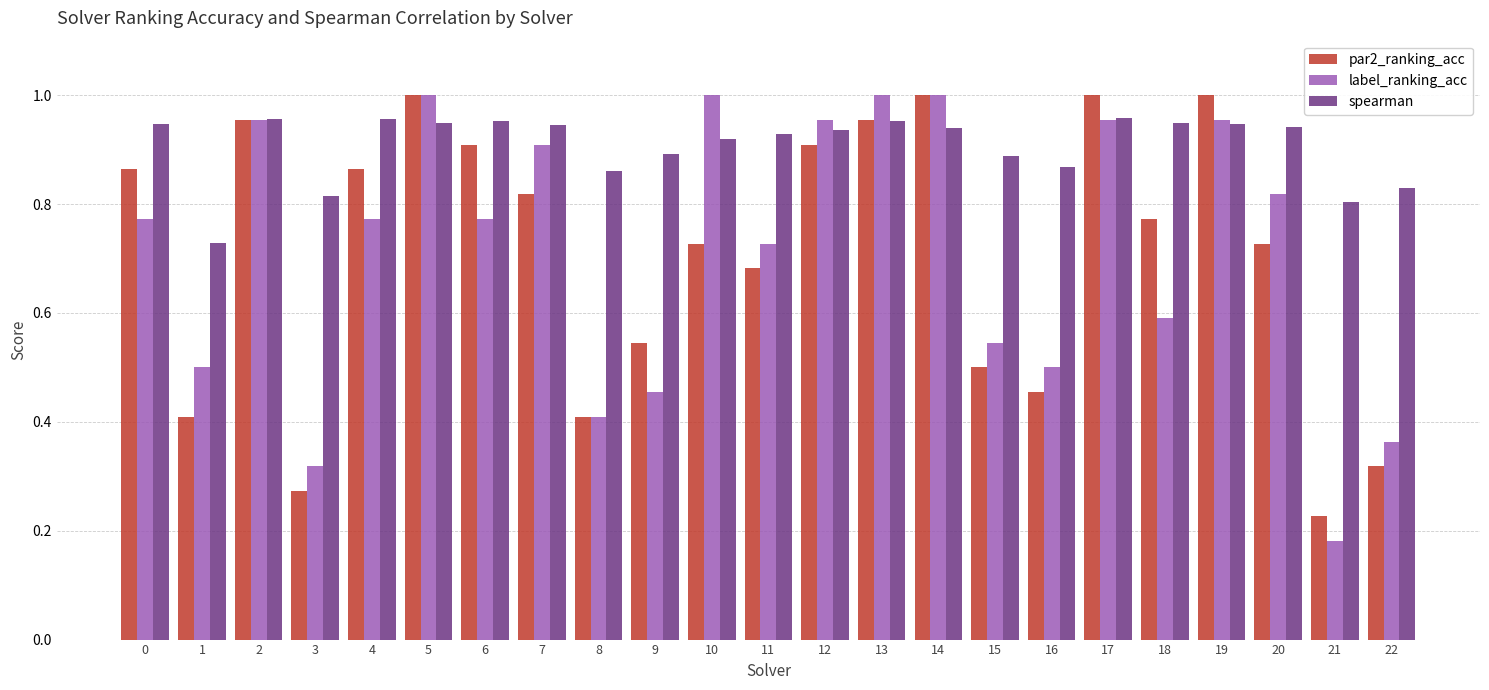

How many groups of bars are there?

23